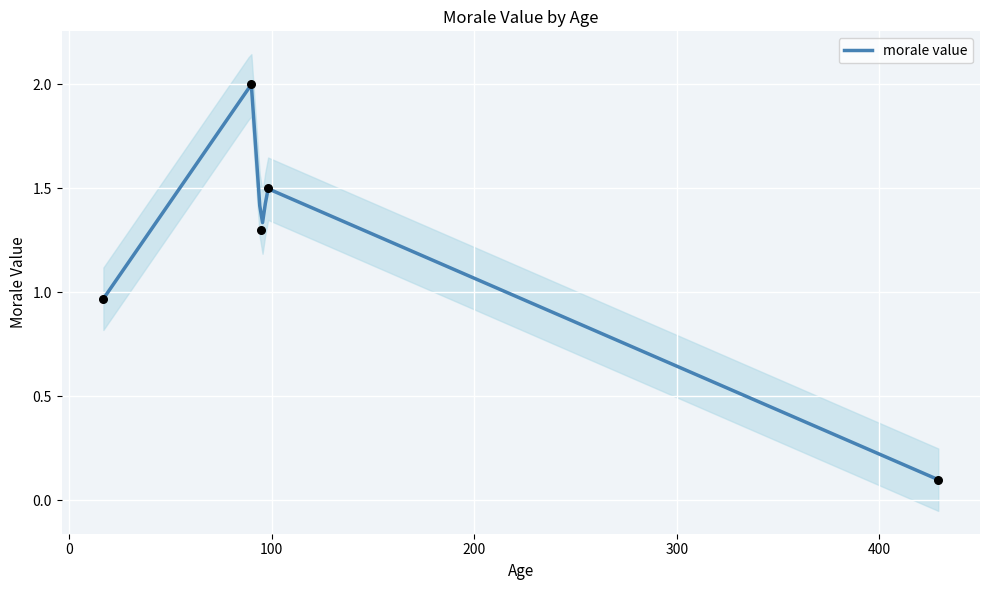

What is the change in value from 17 to 90?

+1.0